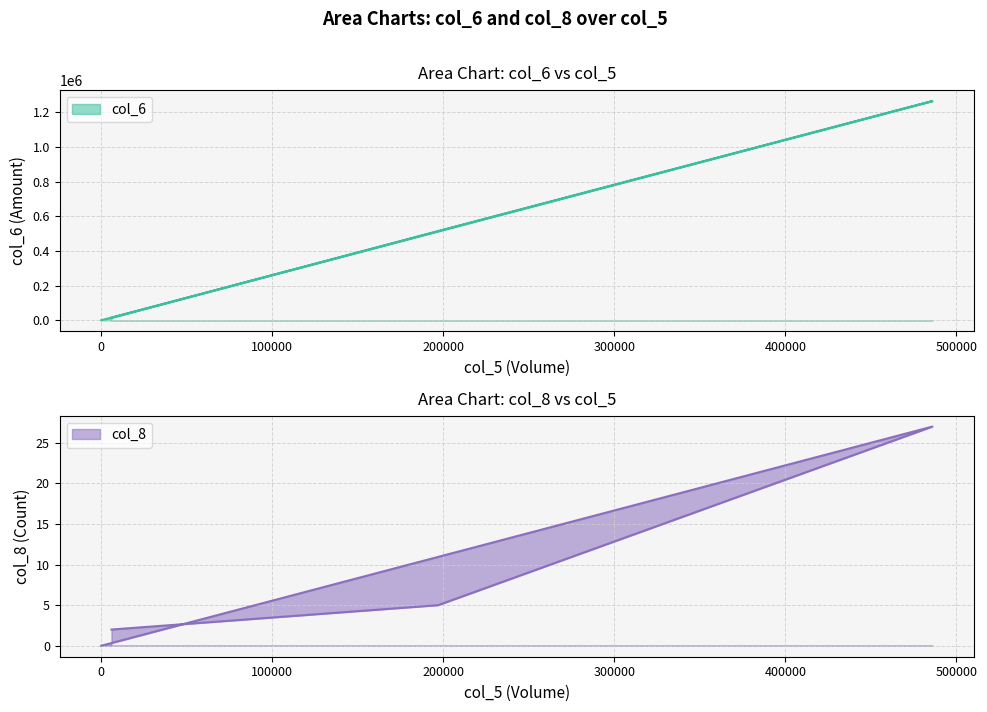

Where is the first local maximum for col_6?

486000